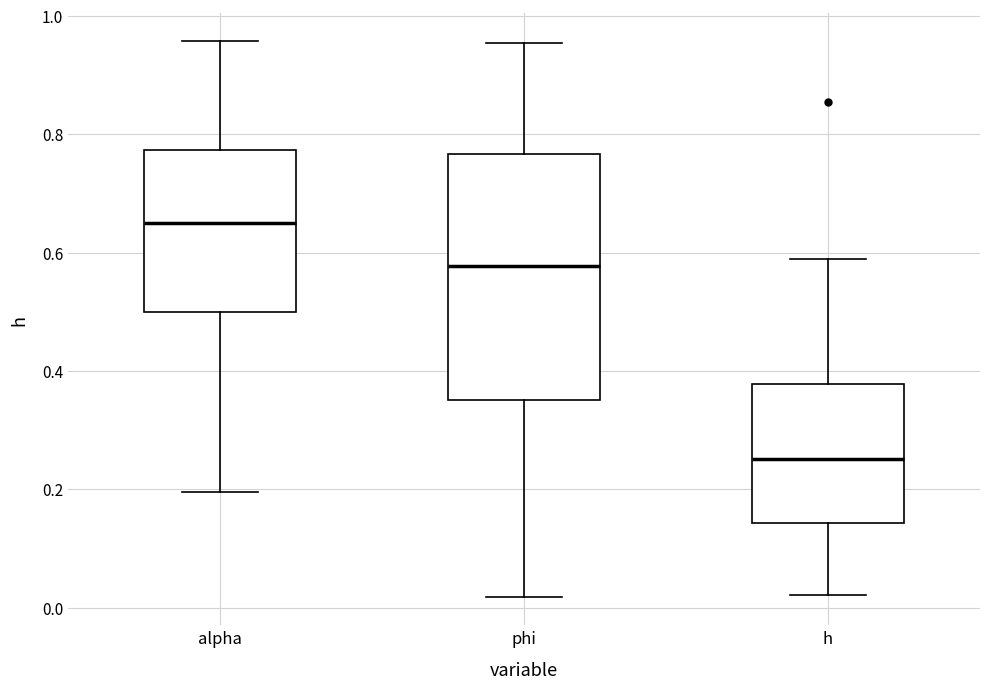

Which box is the tallest, from its lower edge to its upper edge?

phi